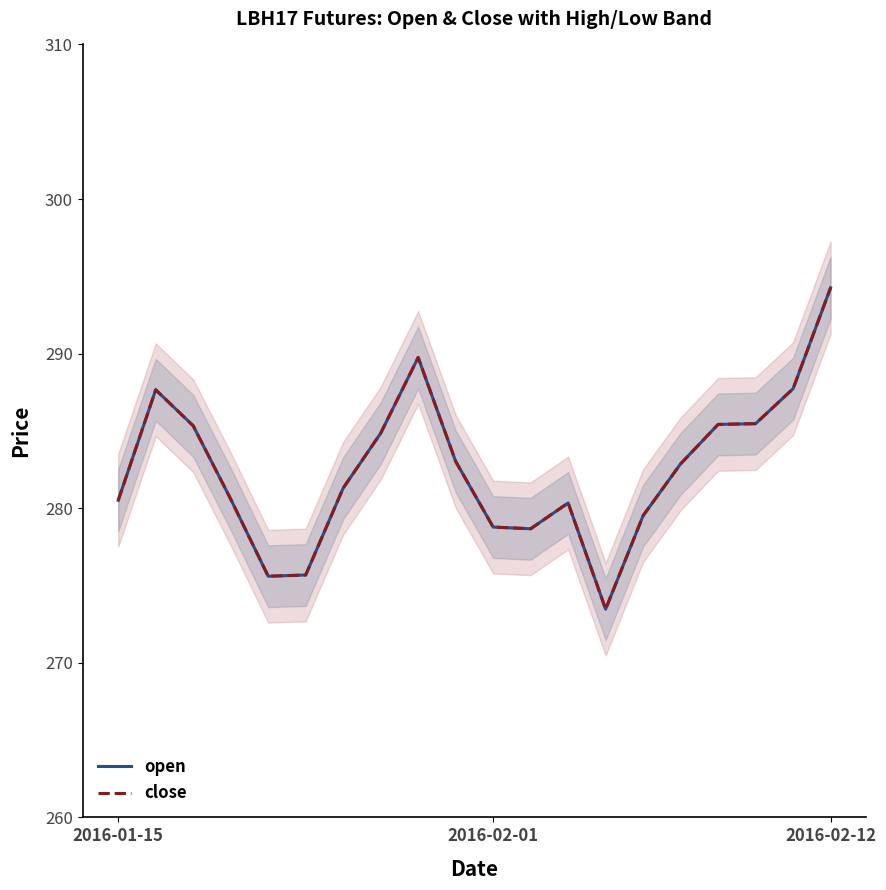

True or false: open and close cross at least once.

False